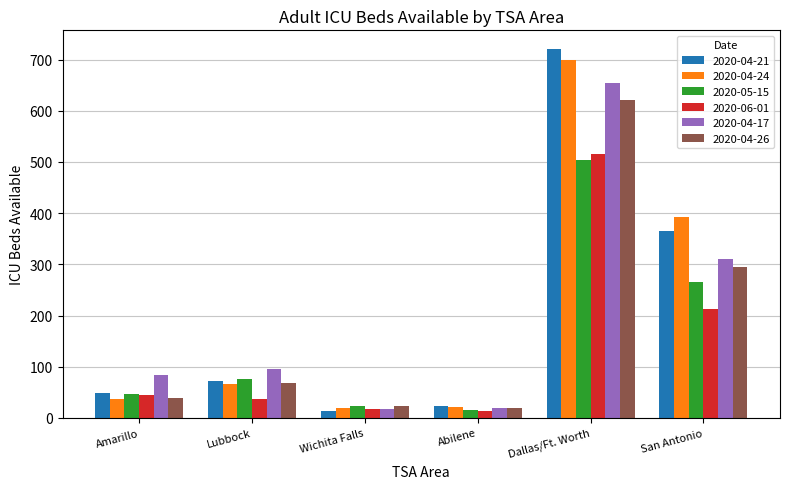

What are all the series names shown in the legend?

2020-04-21, 2020-04-24, 2020-05-15, 2020-06-01, 2020-04-17, 2020-04-26